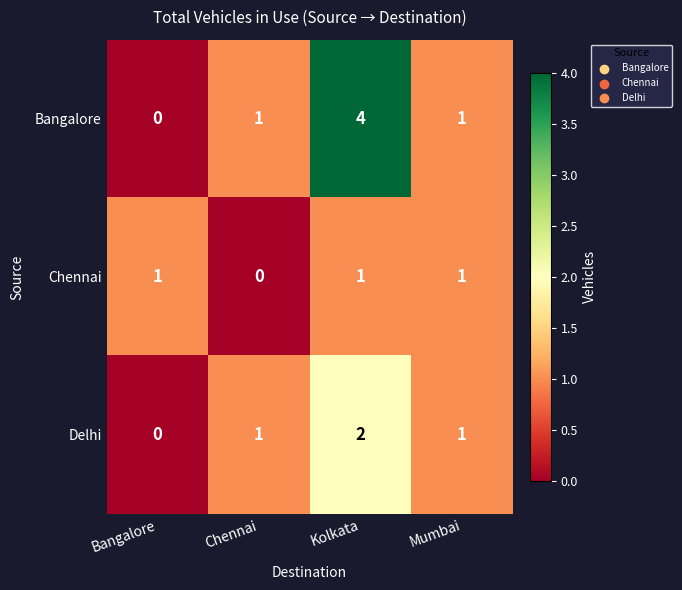

What is the difference between the Bangalore values at Mumbai and Kolkata?

3